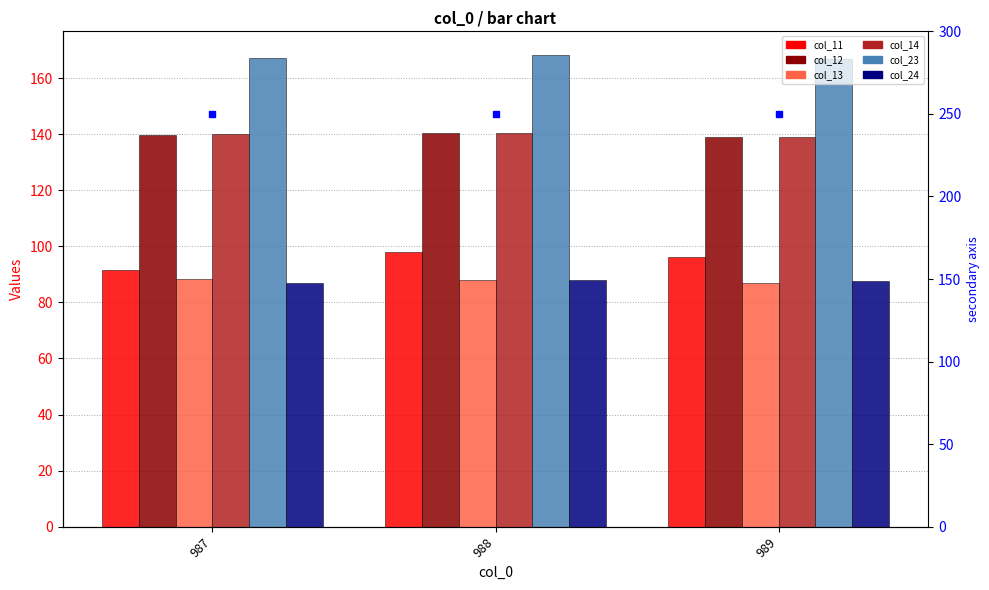

Reading left to right, transcribe all the data shown in this chart.

col_11: 987=91.4	988=97.9	989=96.3
col_12: 987=139.8	988=140.6	989=139.0
col_13: 987=88.3	988=88.1	989=86.8
col_14: 987=140.2	988=140.6	989=139.0
col_23: 987=167.0	988=168.2	989=167.0
col_24: 987=87.0	988=88.1	989=87.7